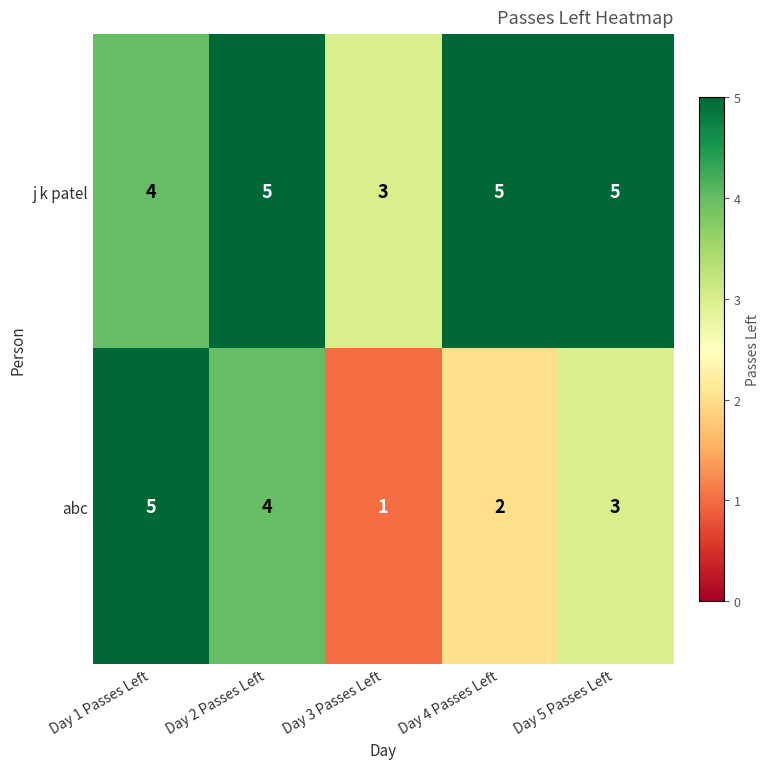

List the series in order of their overall mean, highest first.

j k patel, abc